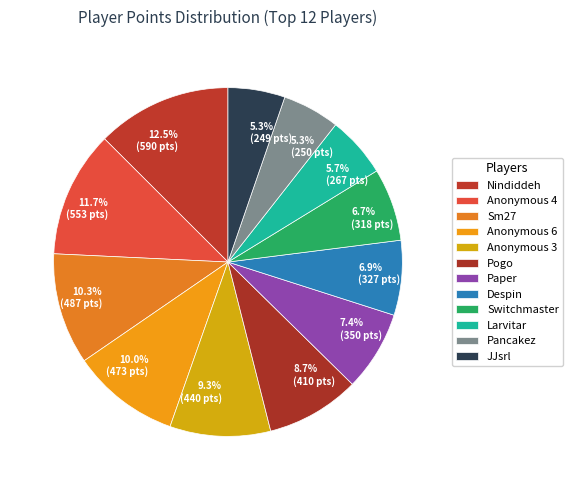

Does any single category account for the majority?

No